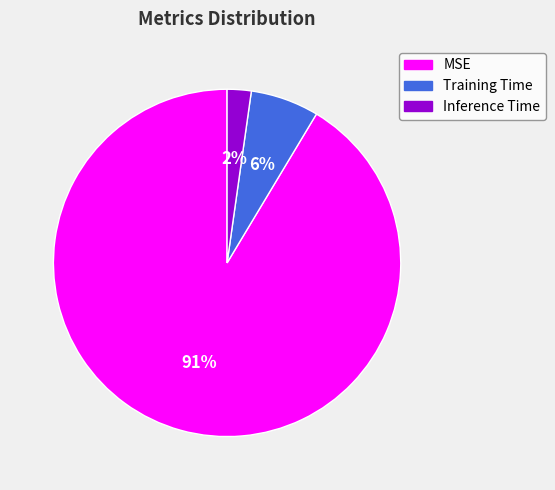

What is the smallest slice in the pie chart?

Inference Time